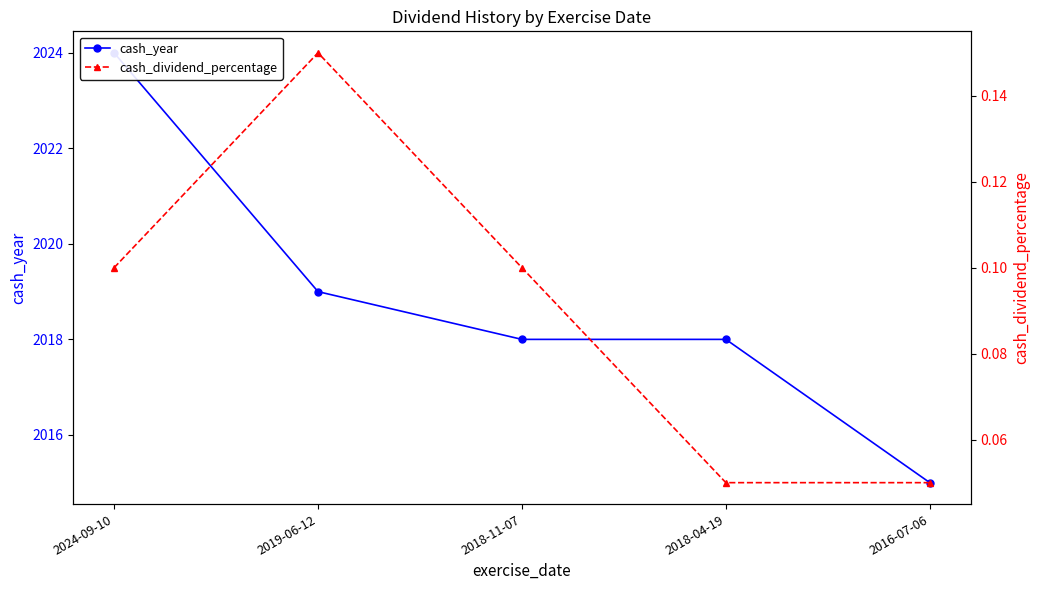

Reading left to right, transcribe all the data shown in this chart.

cash_year: 2024-09-10=2024.0	2019-06-12=2019.0	2018-11-07=2018.0	2018-04-19=2018.0	2016-07-06=2015.0
cash_dividend_percentage: 2024-09-10=0.1	2019-06-12=0.1	2018-11-07=0.1	2018-04-19=0.1	2016-07-06=0.1